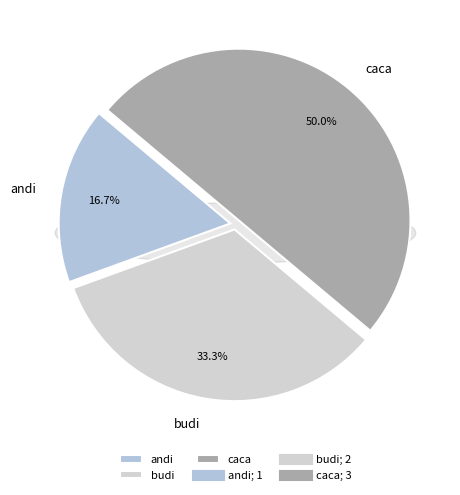

How many slices are in this pie chart?

3